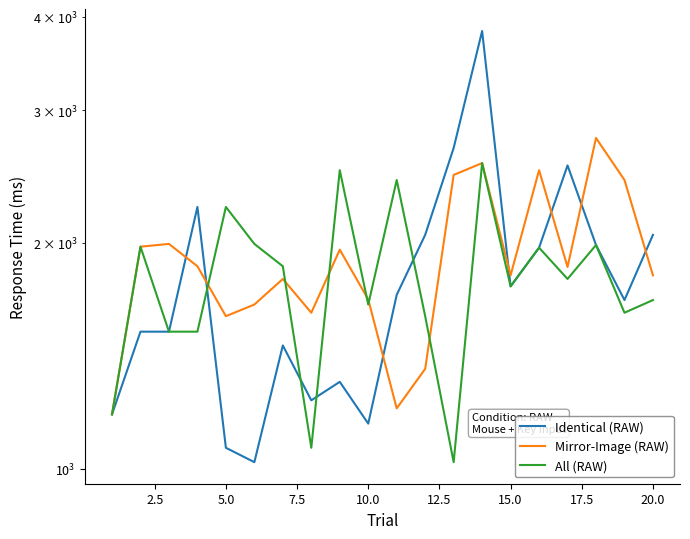

At how many categories does at least one series exceed 2572?

3